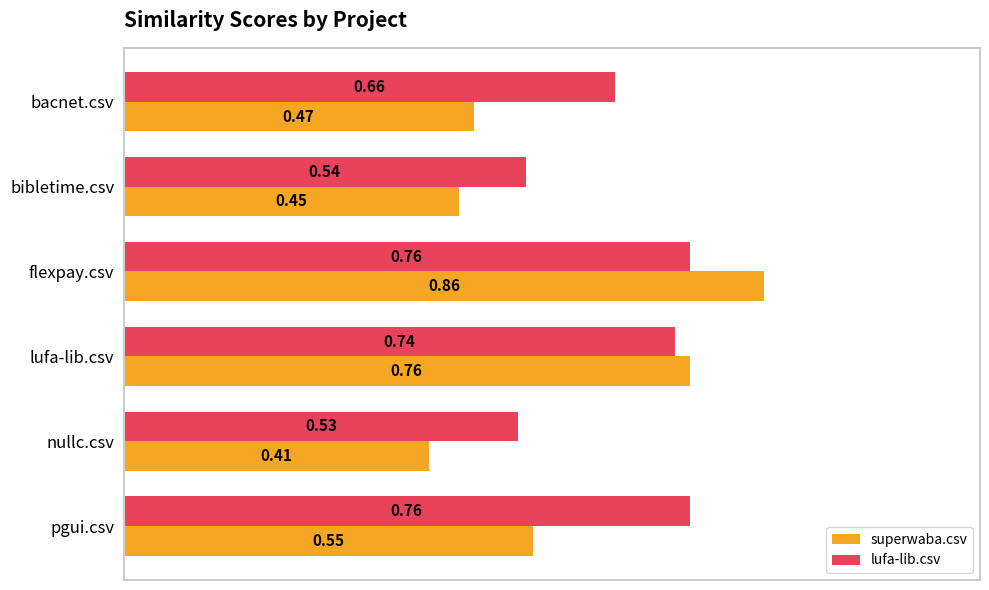

At how many categories does at least one series exceed 0?

6